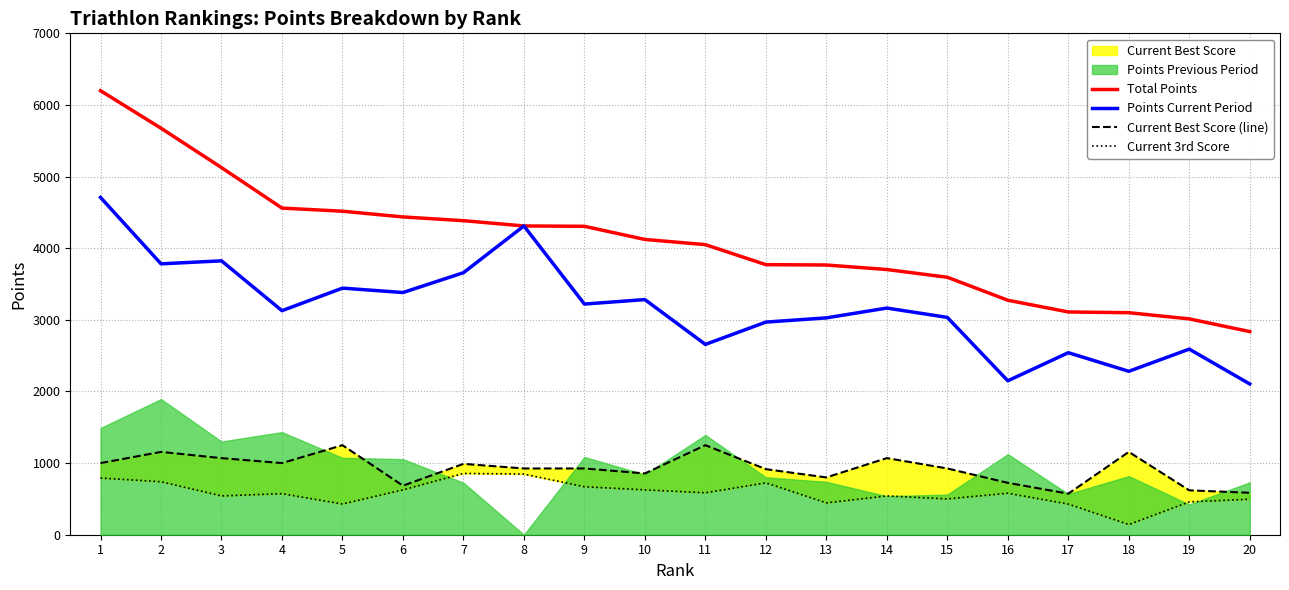

What is the difference between the second highest and second lowest values in the Current Best Score (line) series?

664.3